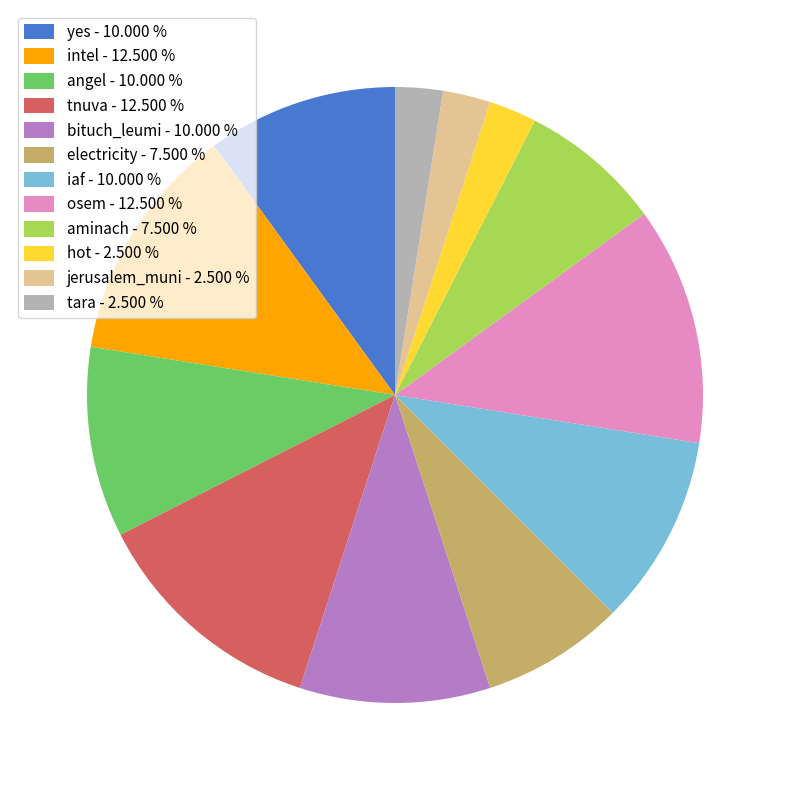

Does yes - 10.000 % account for over 50% of the chart?

No